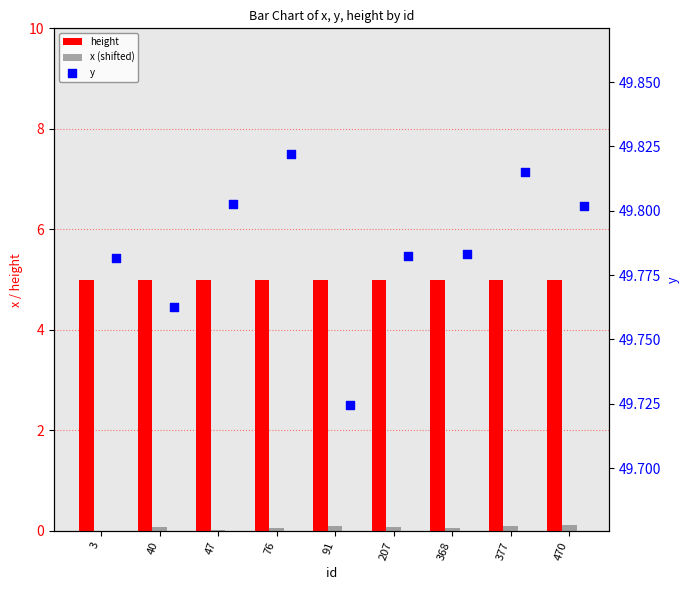

Which series has the largest total across all categories?

y